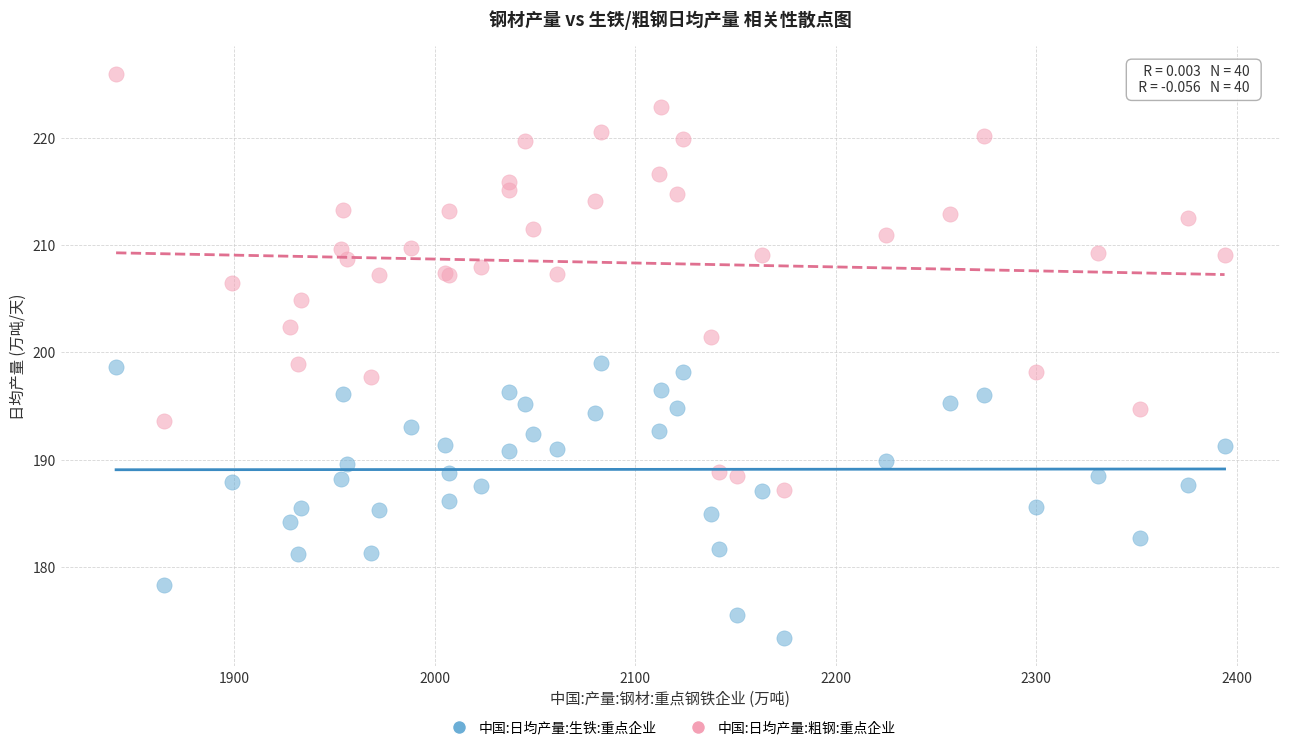

Which series reaches the minimum Y coordinate?

中国:日均产量:生铁:重点企业